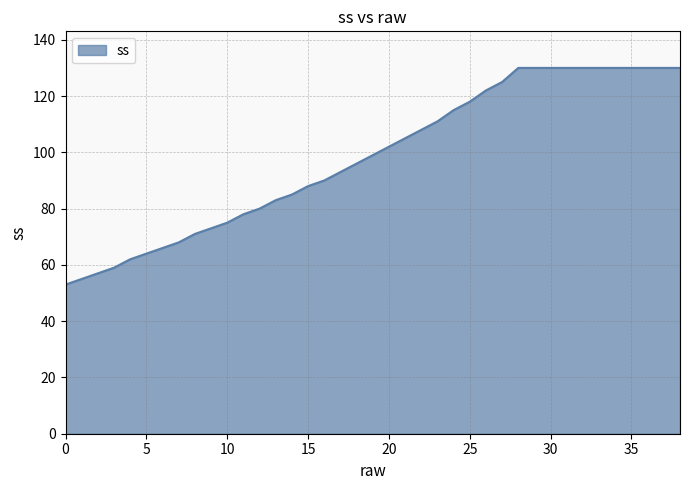

What is the greatest value displayed?

130